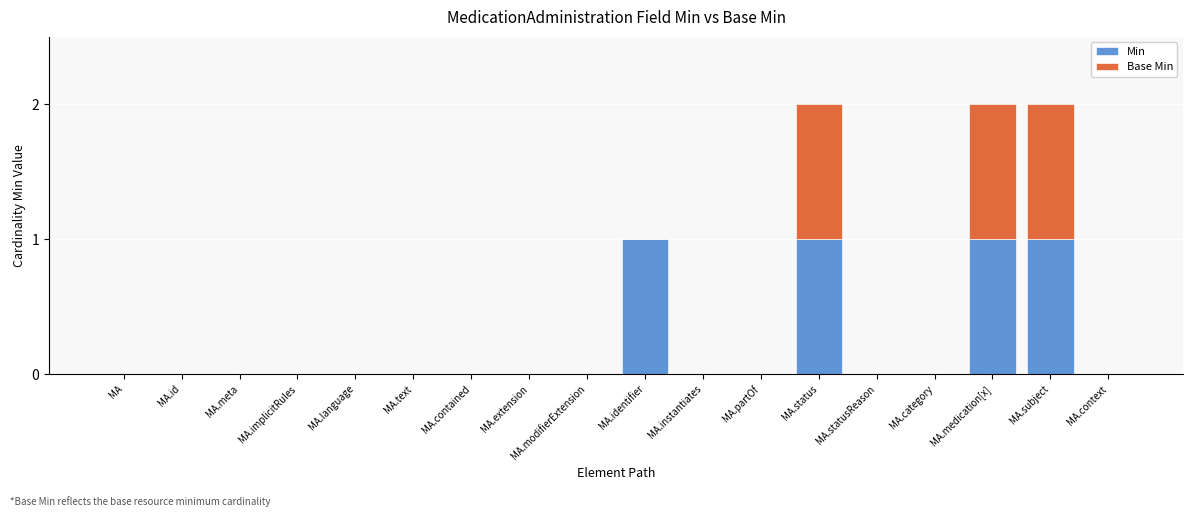

True or false: Min has a value of 0 at MA.id.

True